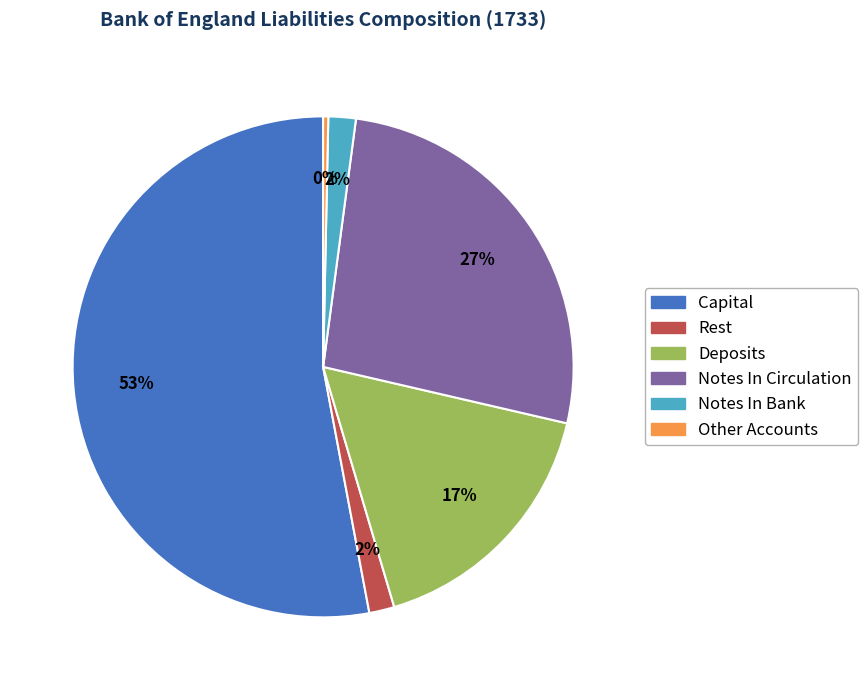

To the nearest percent, what is the average slice percentage?

17%